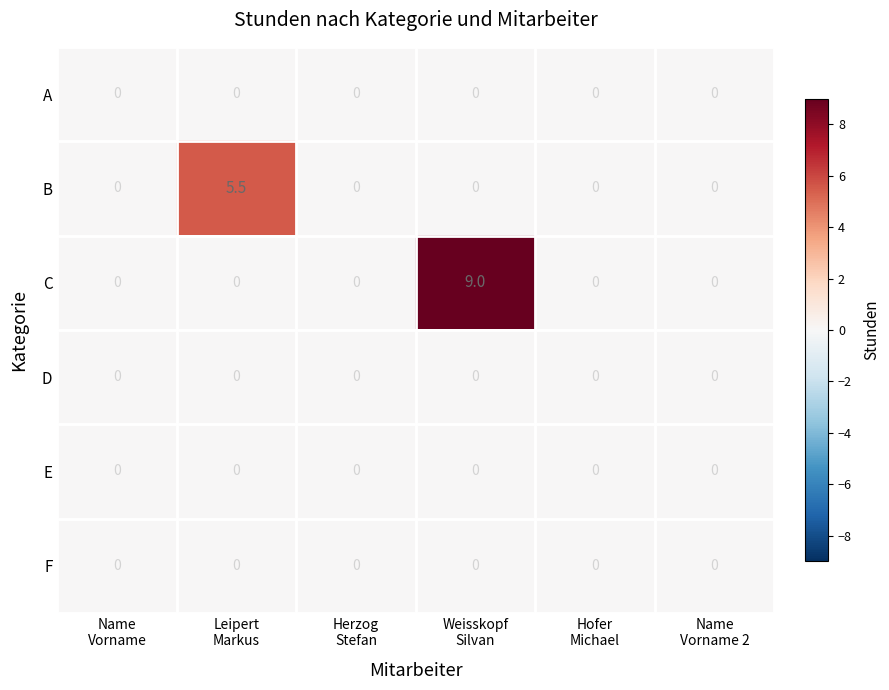

Which series has the largest range (max minus min)?

C